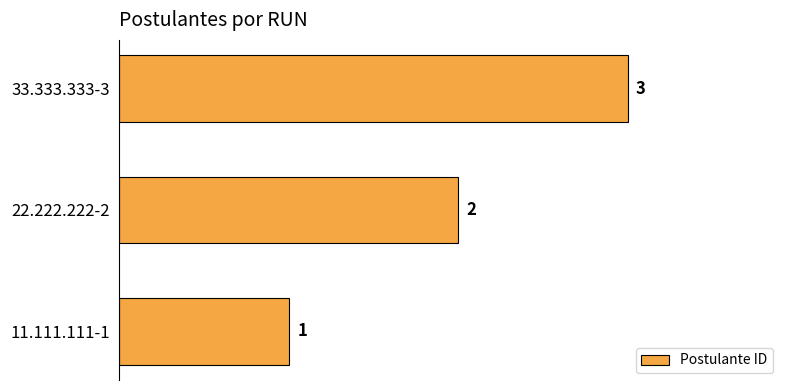

At which label is the value closest to 2?

22.222.222-2